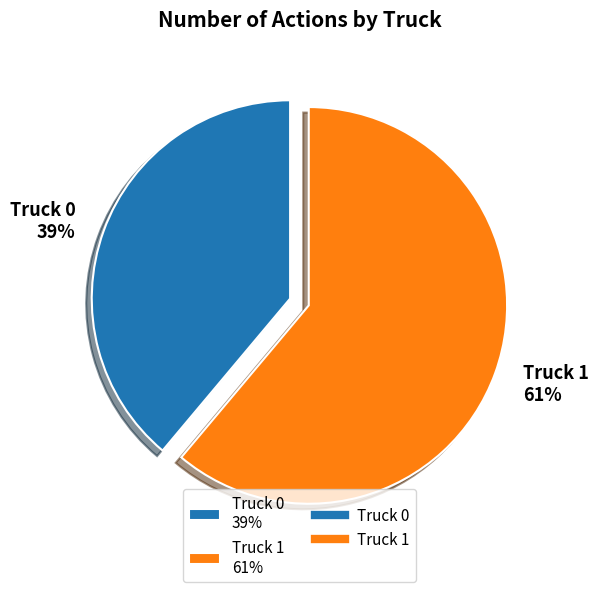

Rank the categories by value from lowest to highest.

Truck 0, Truck 1